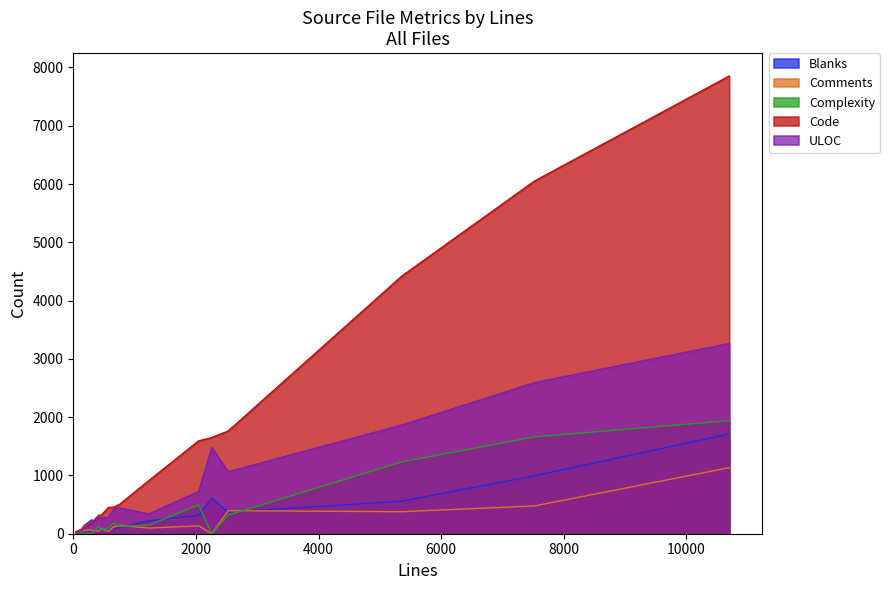

The value of ULOC at 184 is 147. True or false?

True